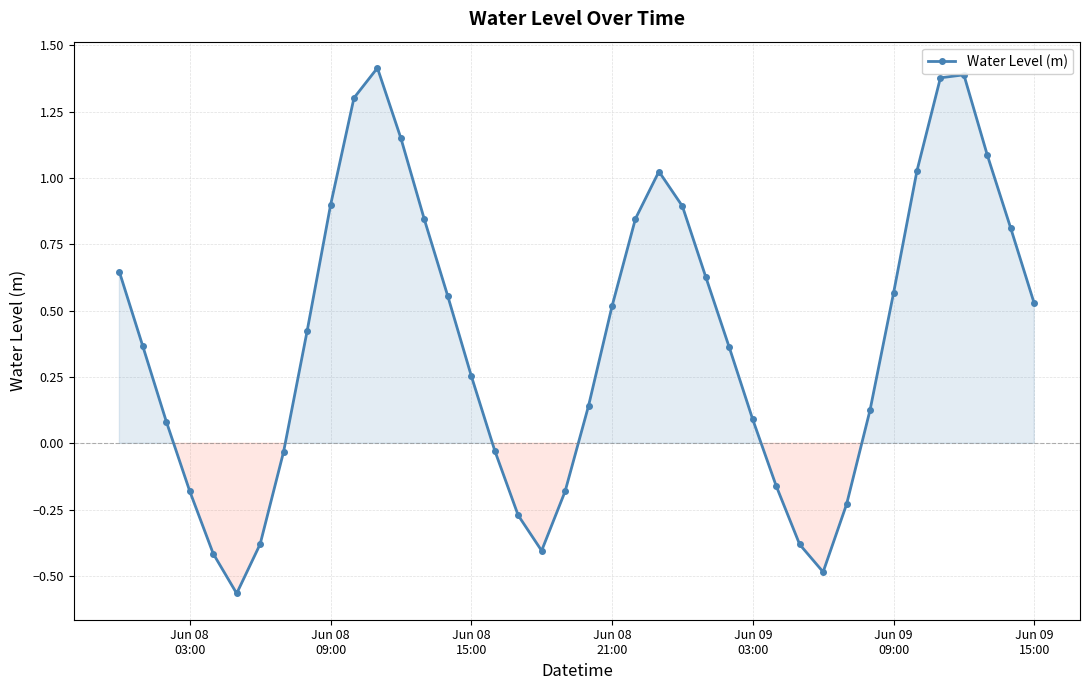

True or false: the data has more than 0 interior local peaks.

True